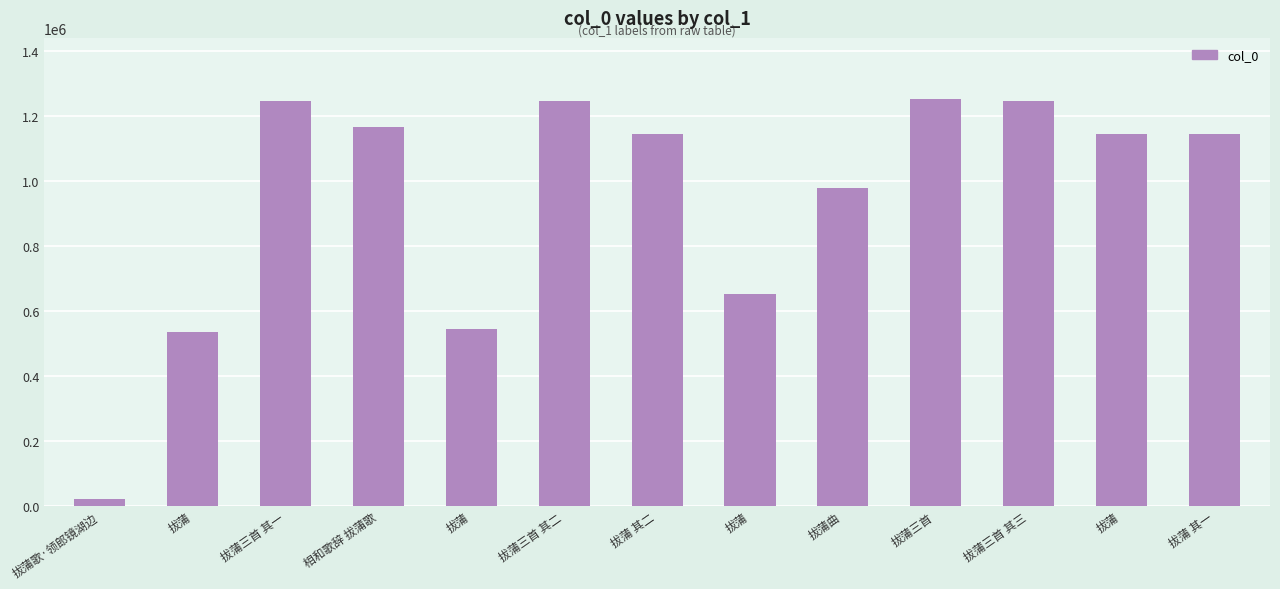

Count the number of categories in the chart.

13